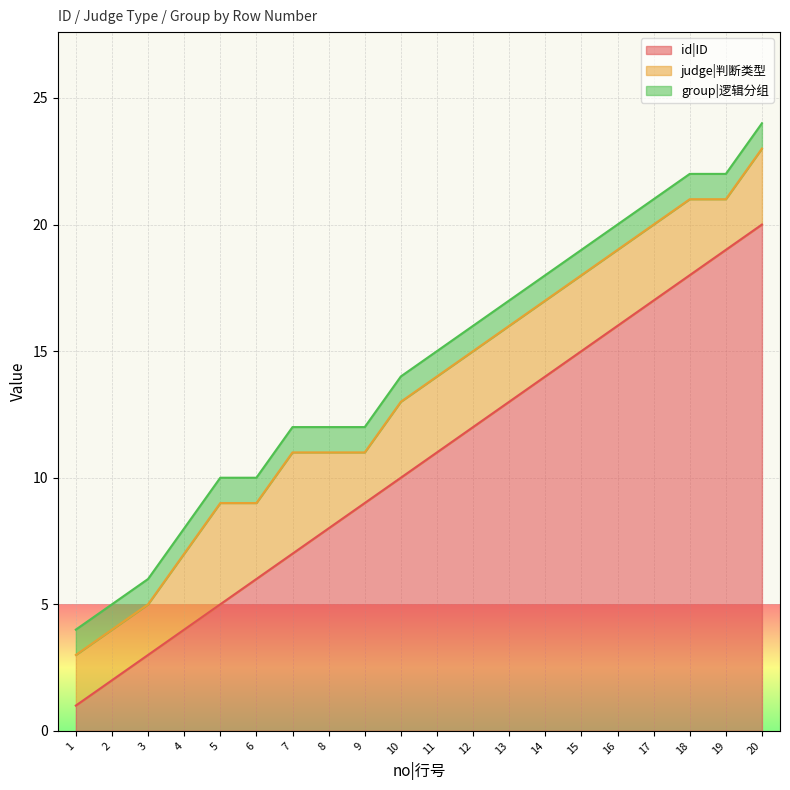

What is the sum of all id|ID values?

210